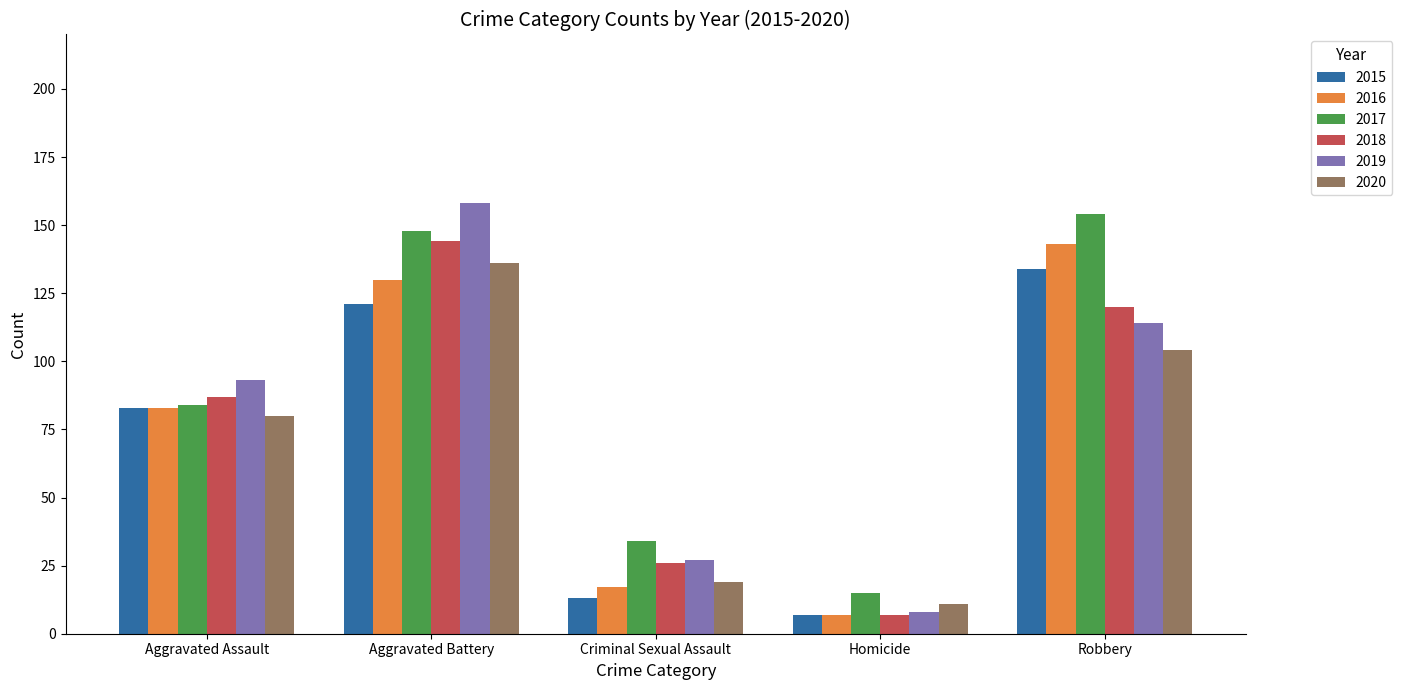

Count the number of data series in this chart.

6